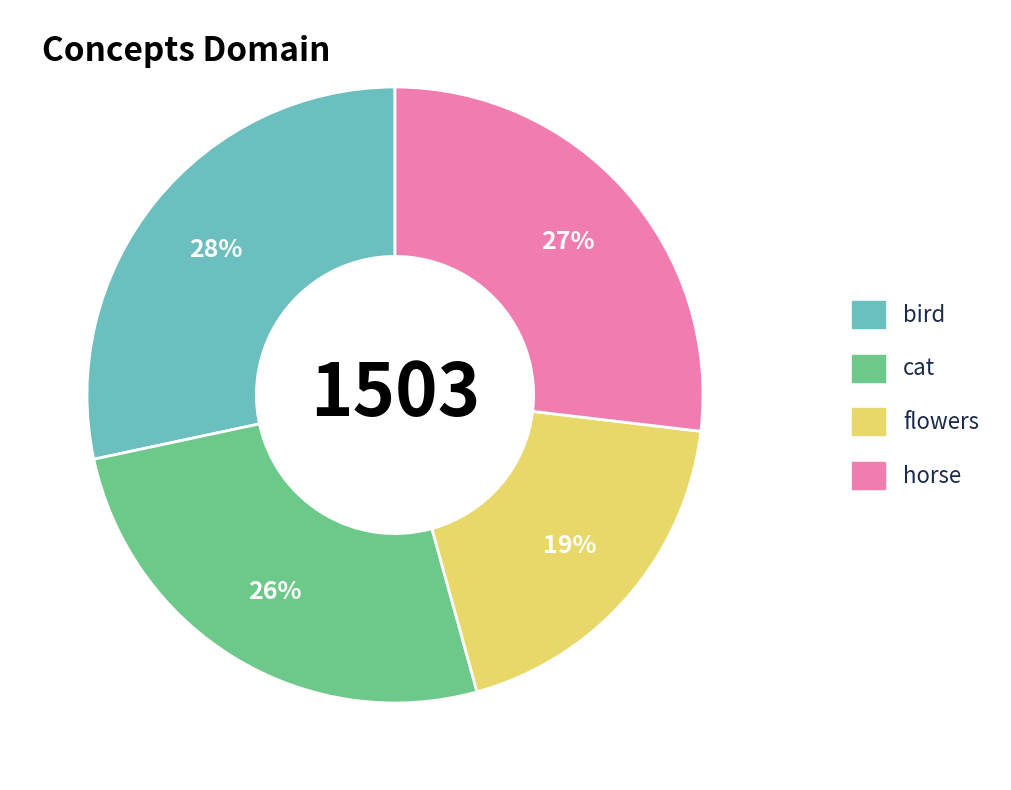

What is the largest slice in the pie chart?

bird